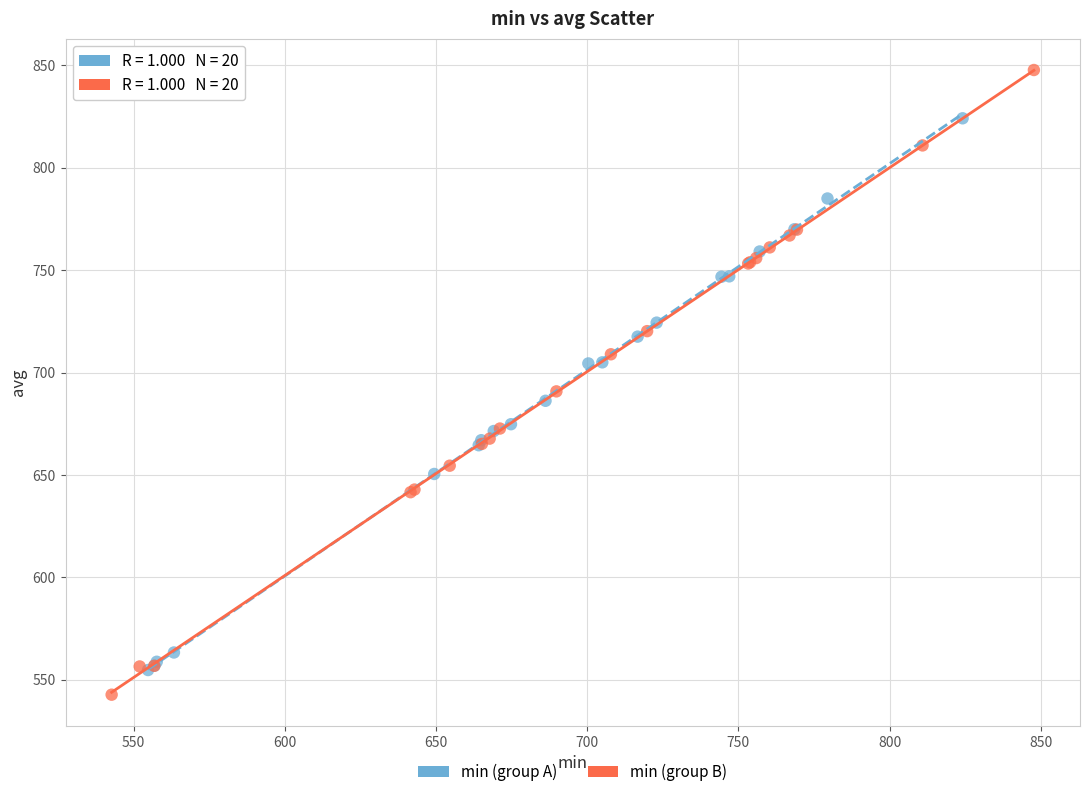

Which series has the widest spread of Y values?

min (group B)